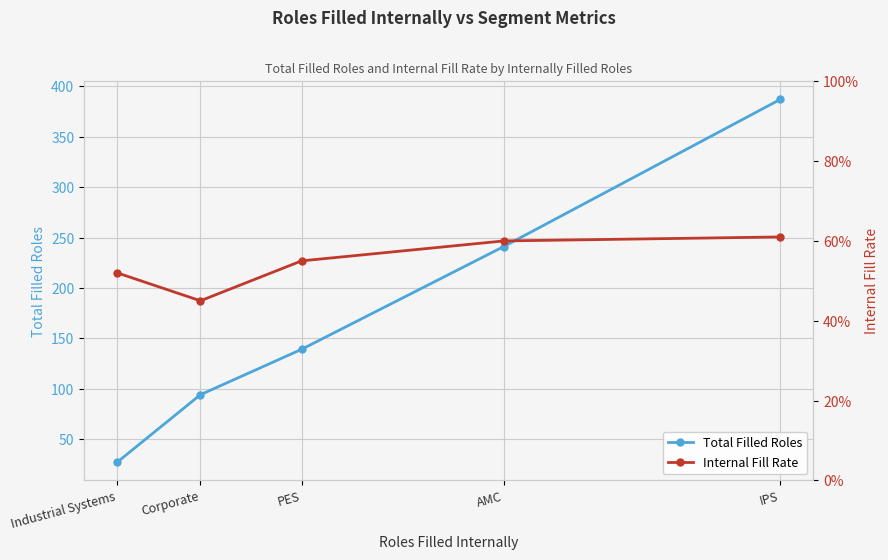

Between Industrial Systems and Corporate, which is larger?

Corporate